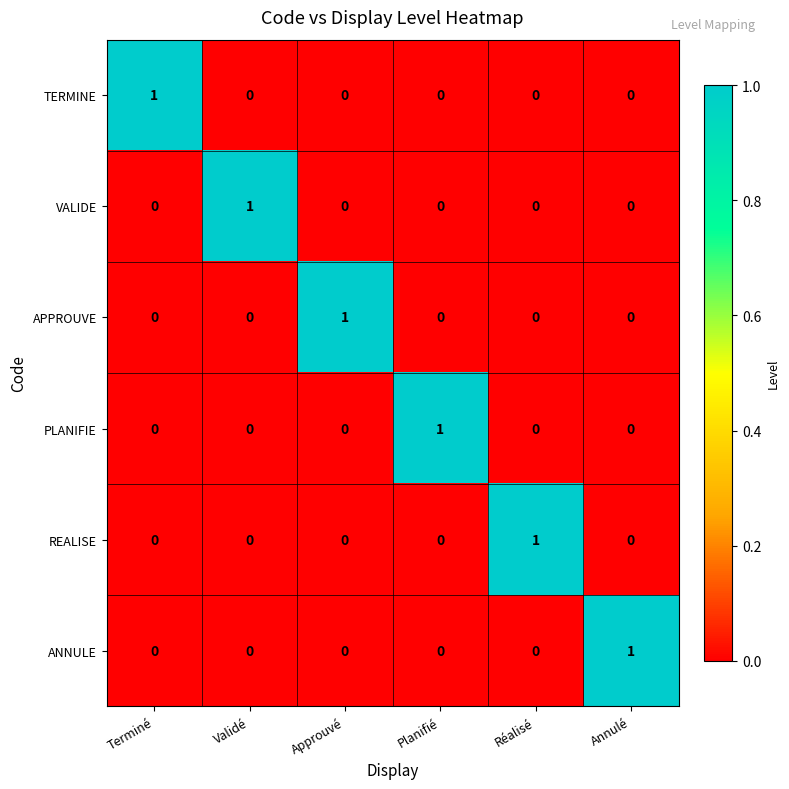

How many data points in PLANIFIE are above 0?

1